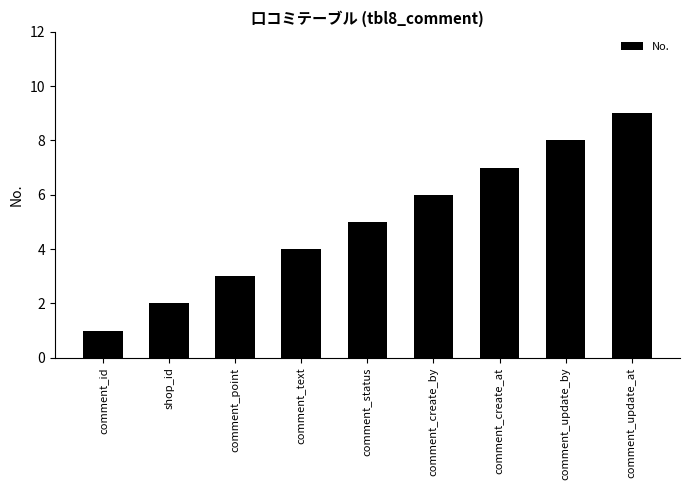

Which label corresponds to the smallest value in the chart?

comment_id